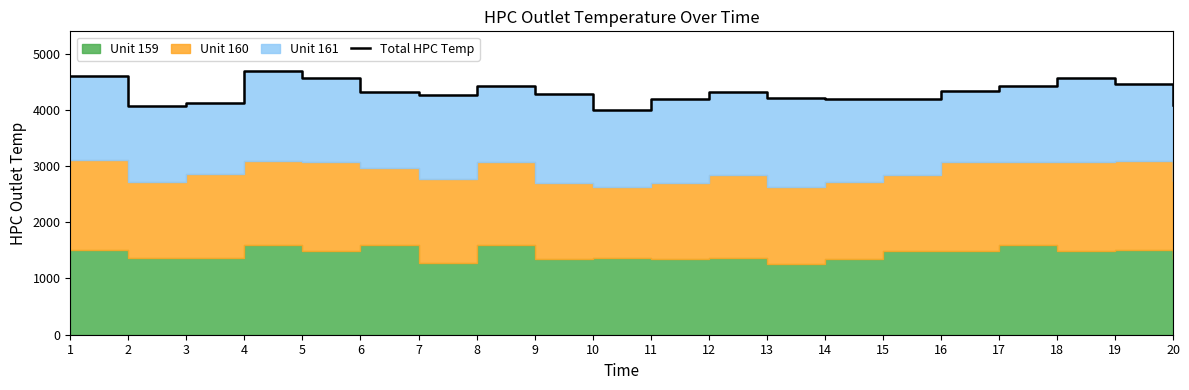

The value at 17 is 4419.0. True or false?

True